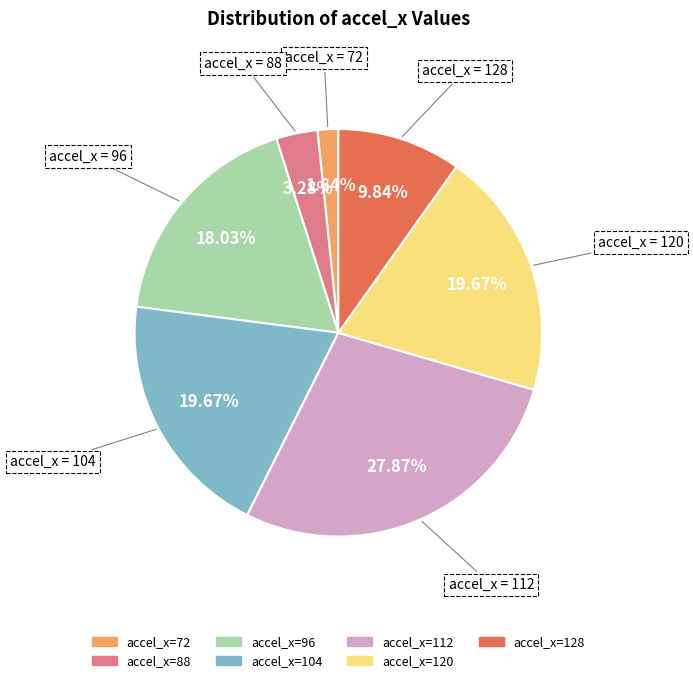

Is there any slice that represents more than half of the pie?

No